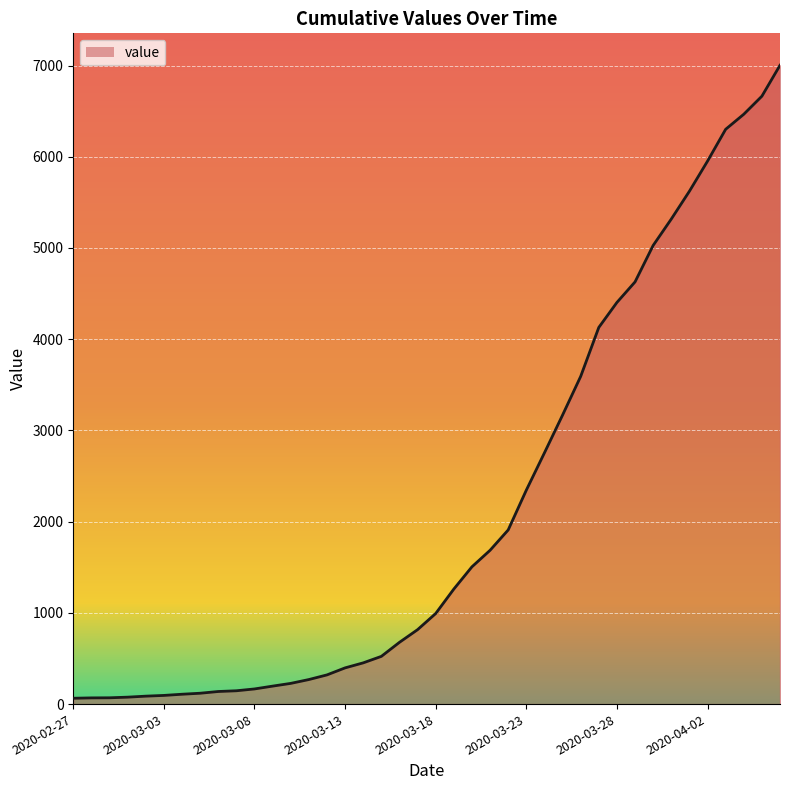

What is the maximum value shown in the chart?

7003